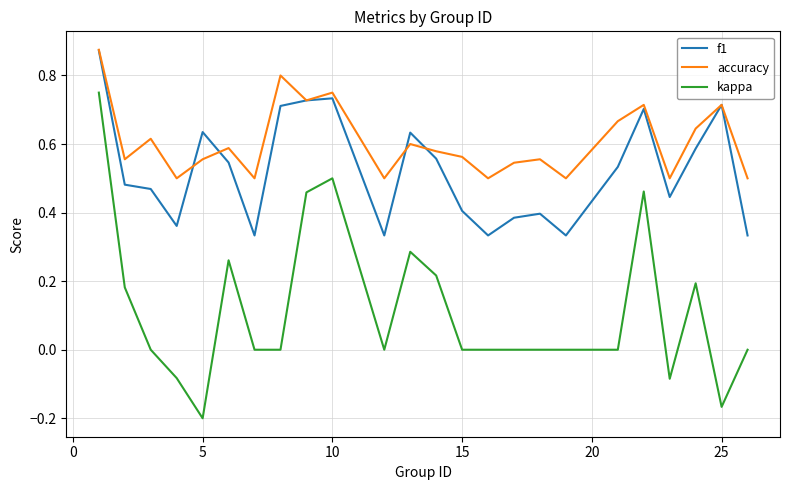

Which series has the largest total across all categories?

accuracy